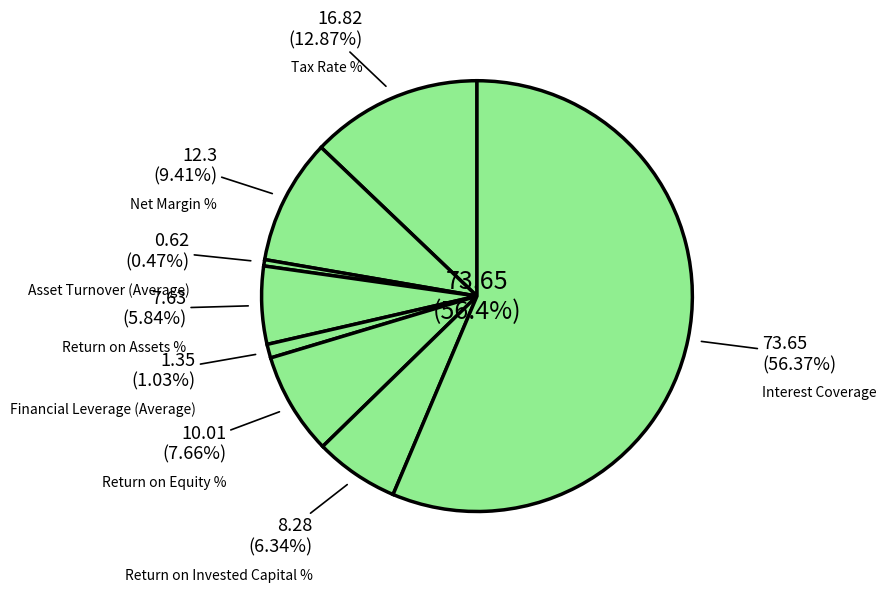

How many slices are in this pie chart?

8